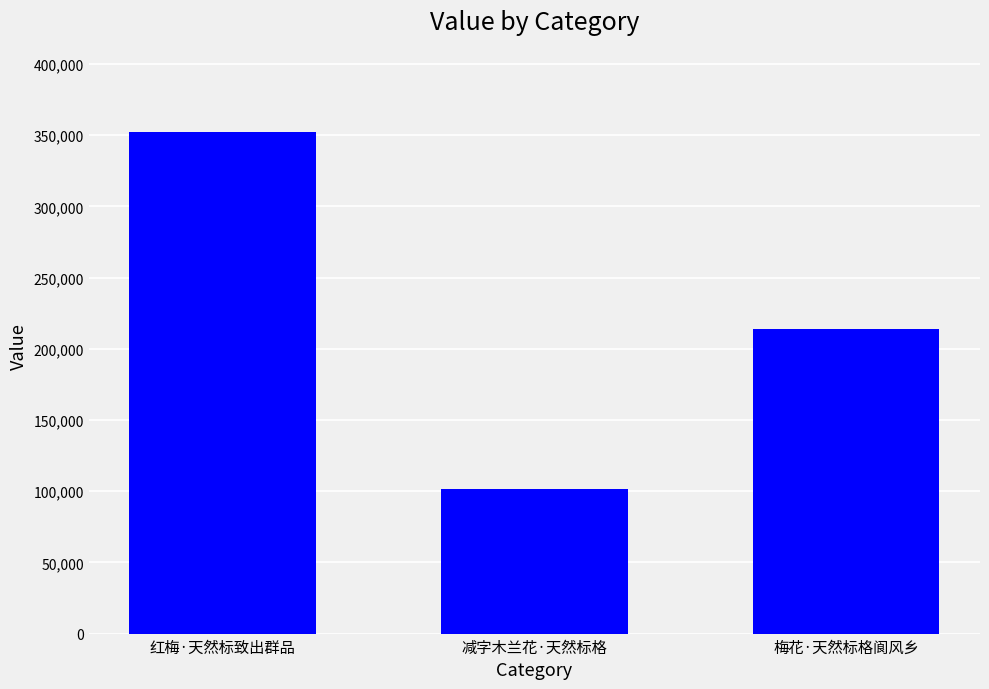

What is the maximum value shown in the chart?

352300